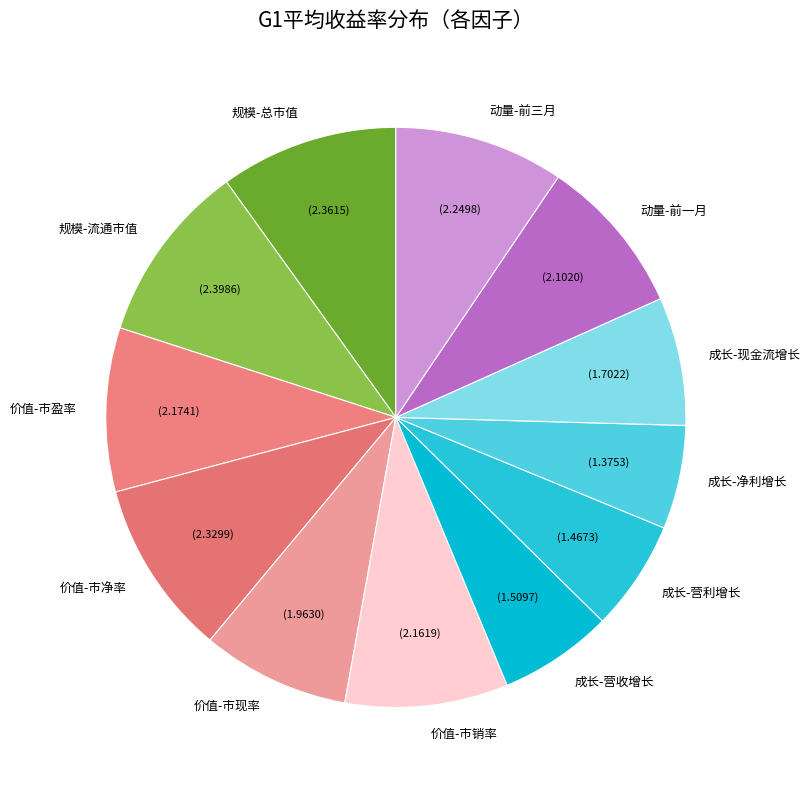

Combined, do 动量-前三月 and 规模-总市值 account for over 50%?

No